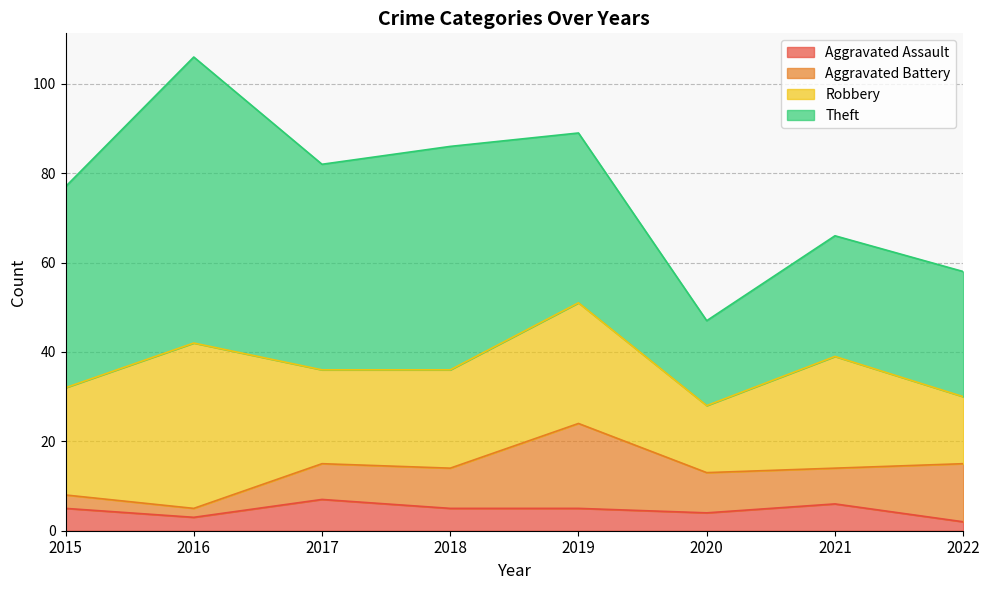

List the labels in order of Robbery value, smallest first.

2020, 2022, 2017, 2018, 2015, 2021, 2019, 2016